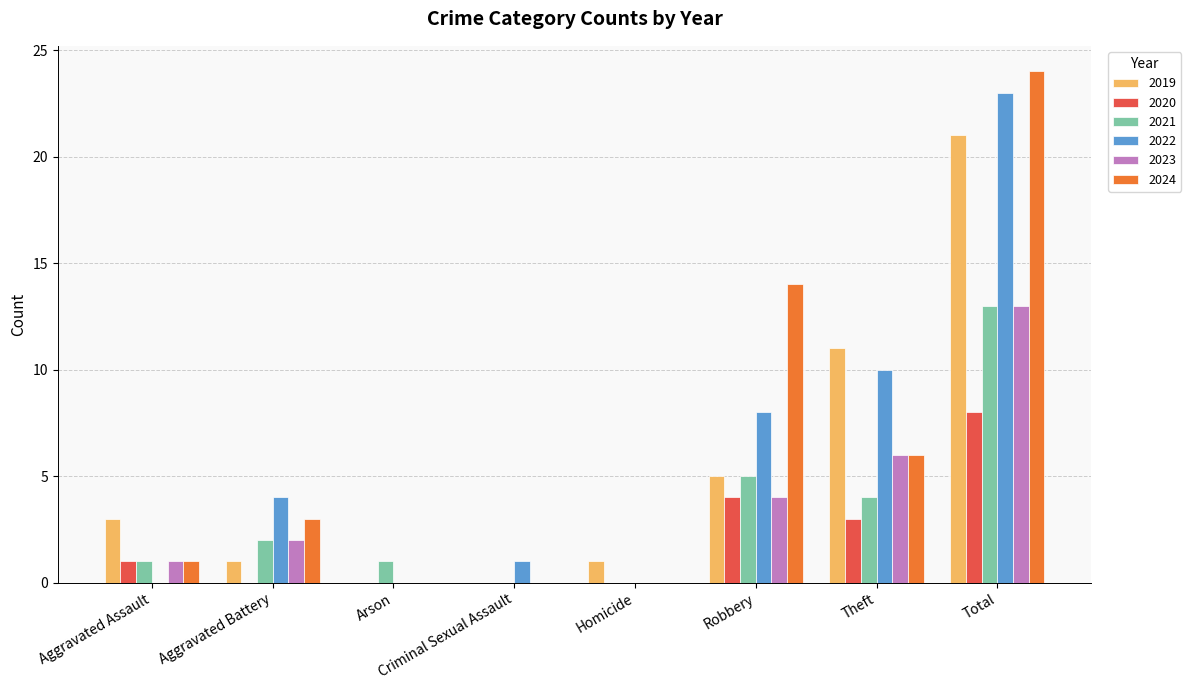

At which category is the sum across all series the highest?

Total